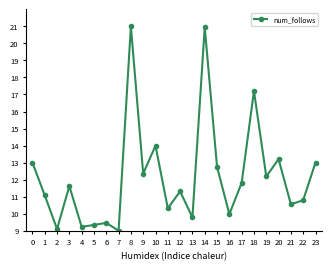

What is the value of the 13th point from the left?

11.3